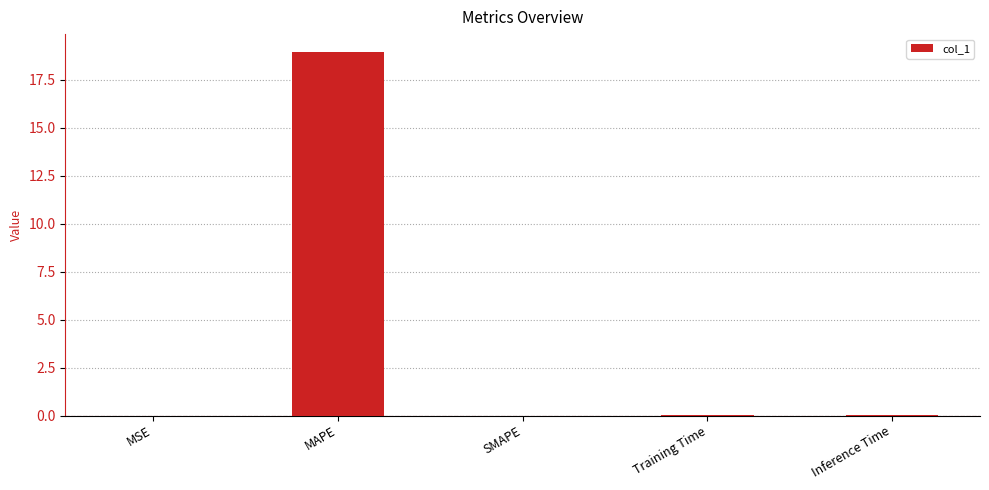

How many series are shown in this chart?

1